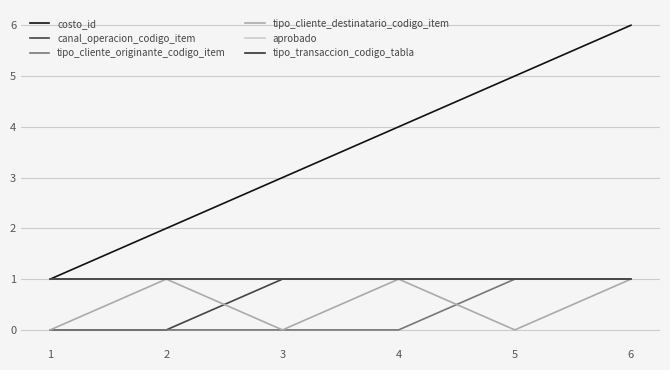

Does the chart have visible grid lines?

Yes